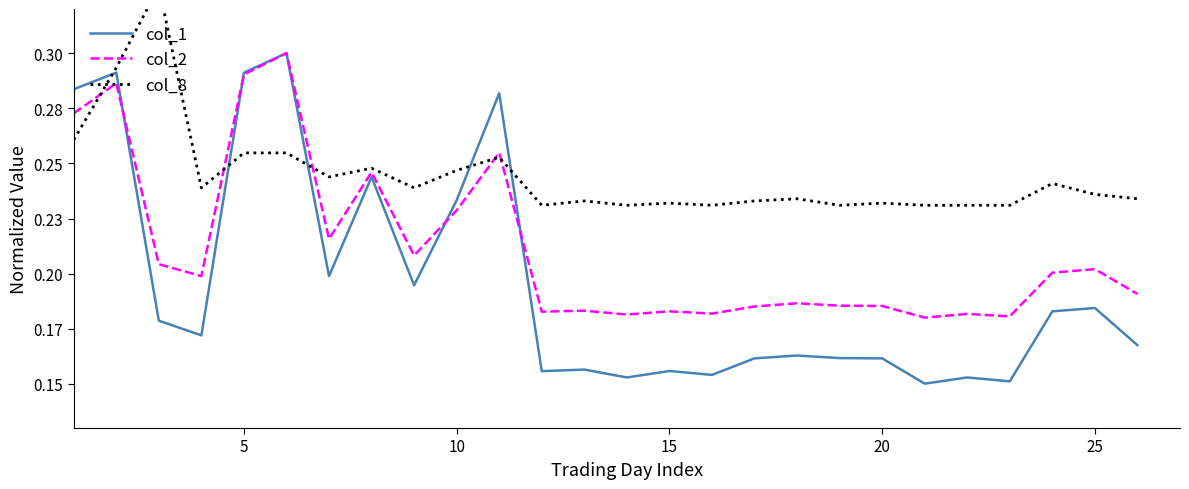

What are all the series names shown in the legend?

col_1, col_2, col_8